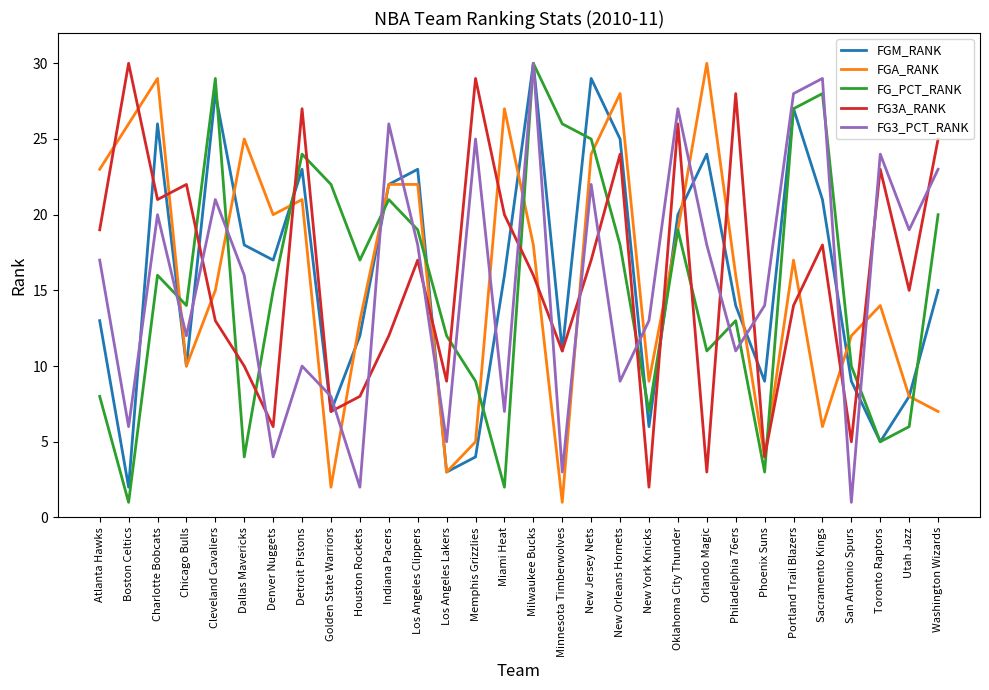

The FGA_RANK series shows 20 at Cleveland Cavaliers. True or false?

False